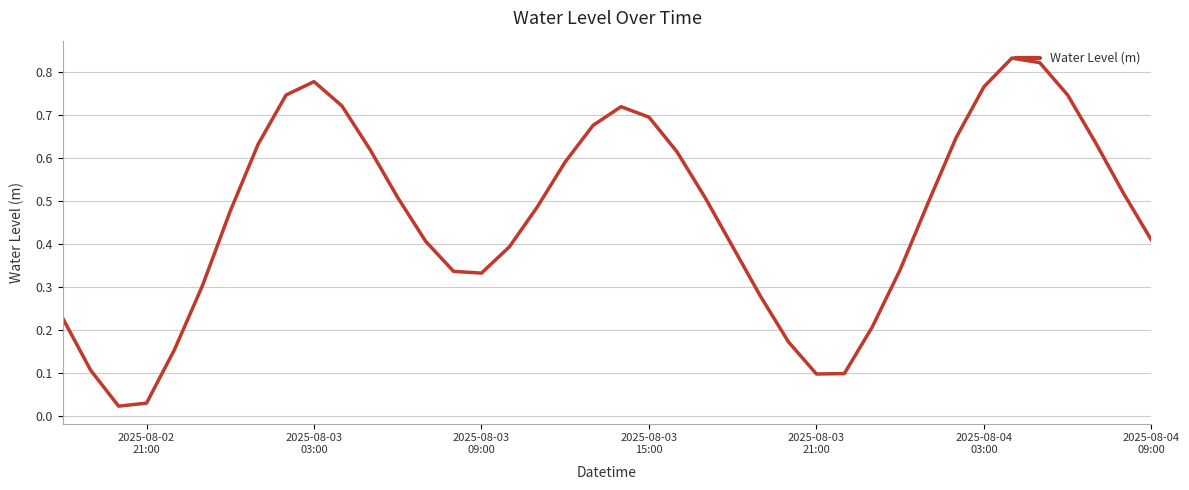

Does the chart have visible grid lines?

Yes